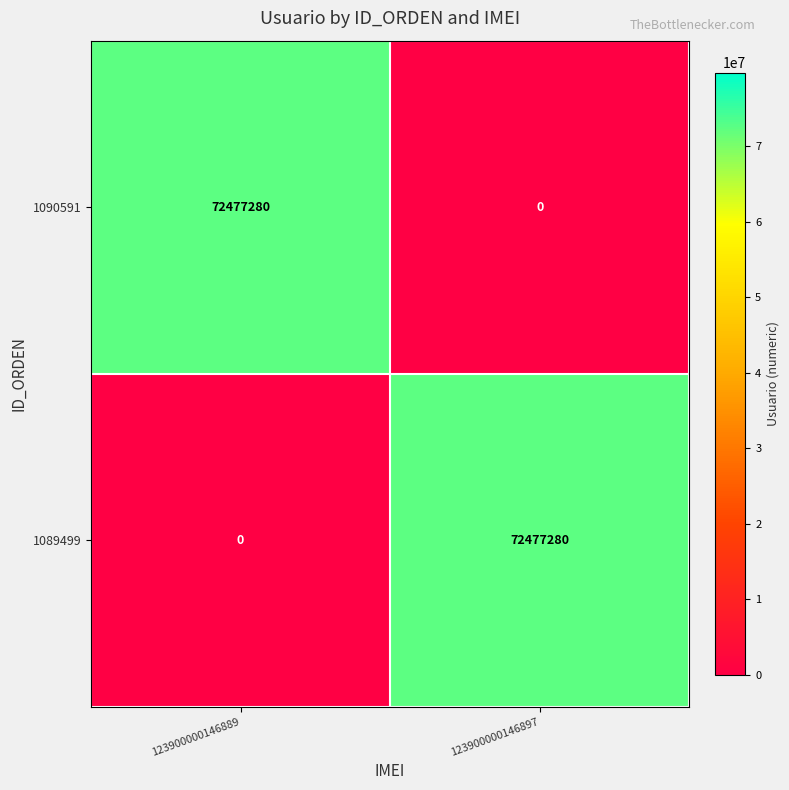

At which label does 1090591 reach its minimum?

123900000146897